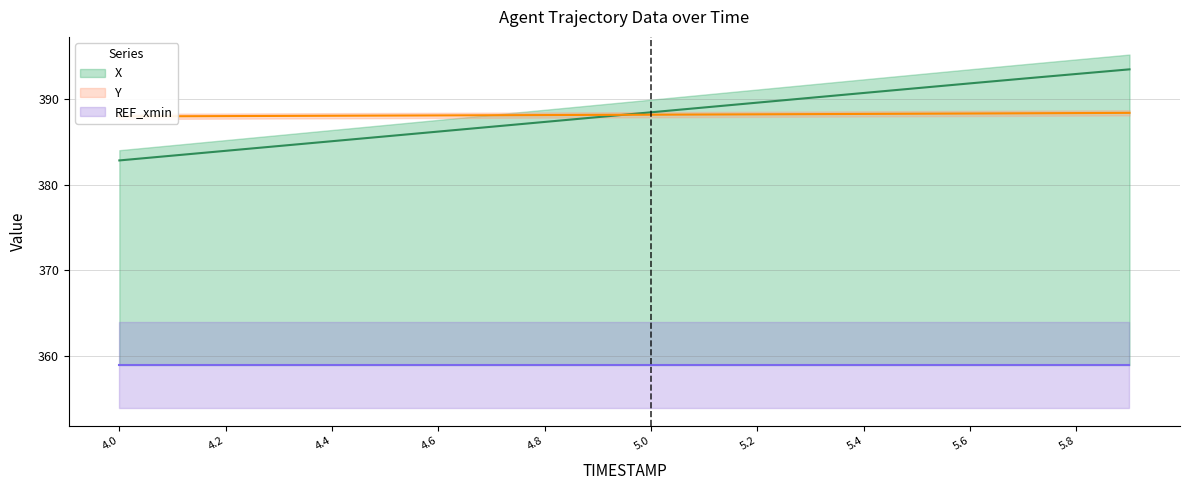

How many intersections are there between X and Y?

1